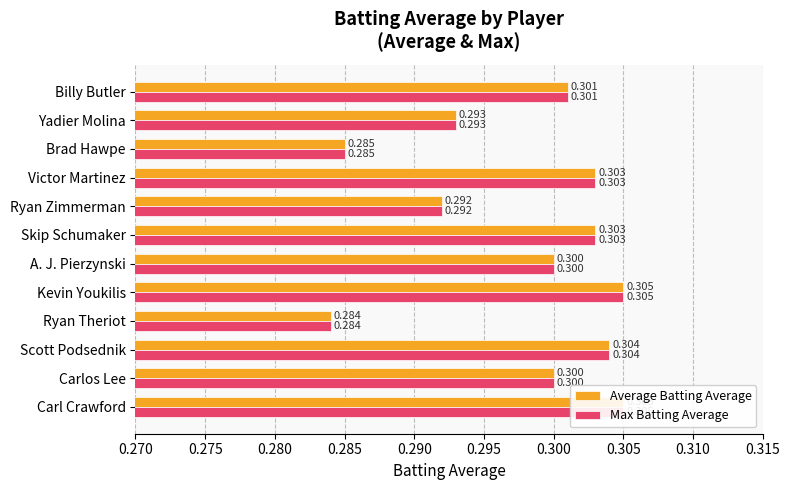

The Average Batting Average series shows 0.4 at Ryan Theriot. True or false?

False